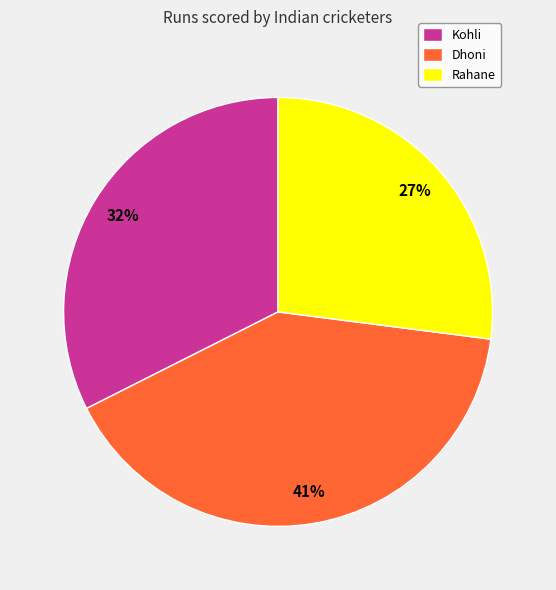

Is the sum of Kohli and Rahane greater than half?

Yes